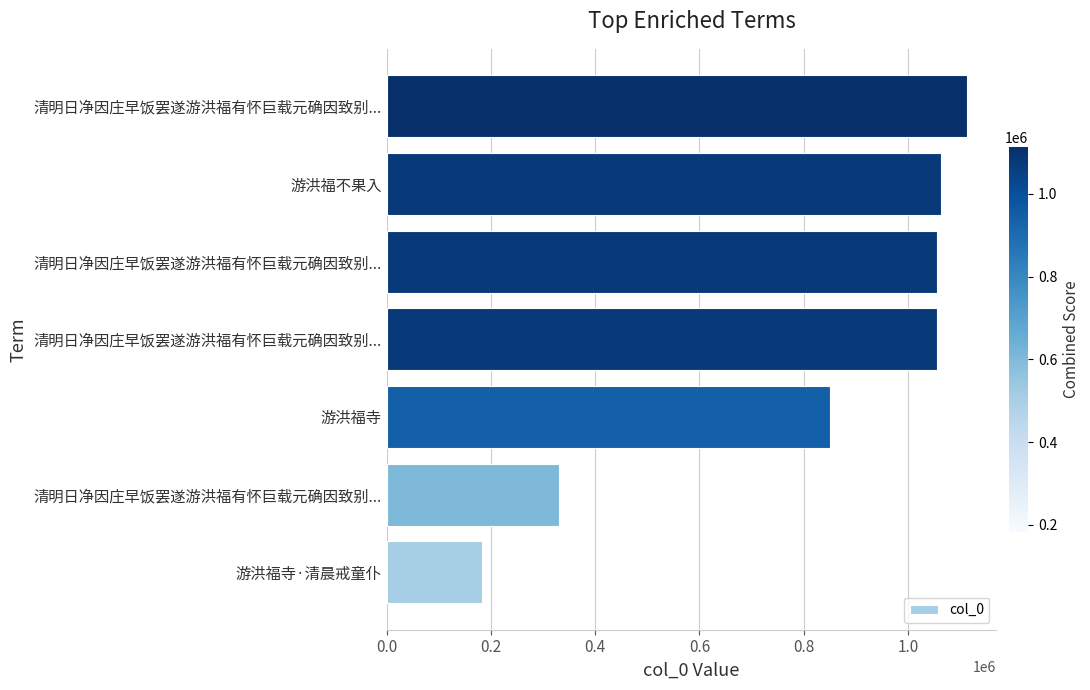

How many categories are shown in the chart?

7